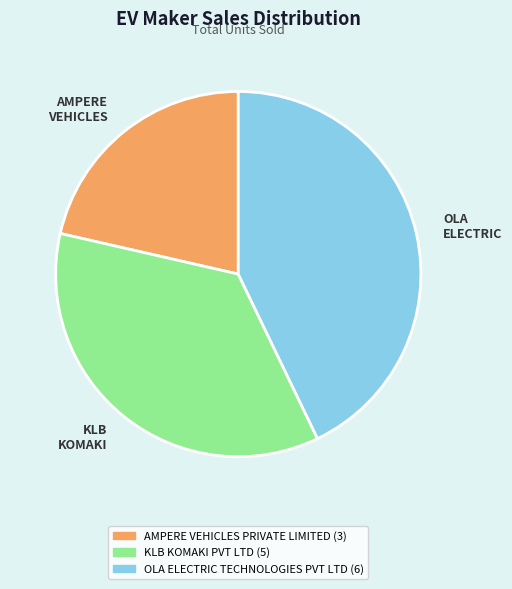

Rank the categories by value from lowest to highest.

AMPERE VEHICLES PRIVATE LIMITED, KLB KOMAKI PVT LTD, OLA ELECTRIC TECHNOLOGIES PVT LTD